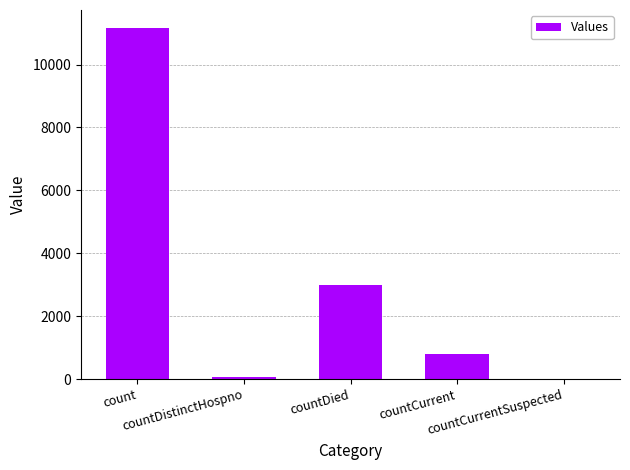

What is the sum of all values?

15061